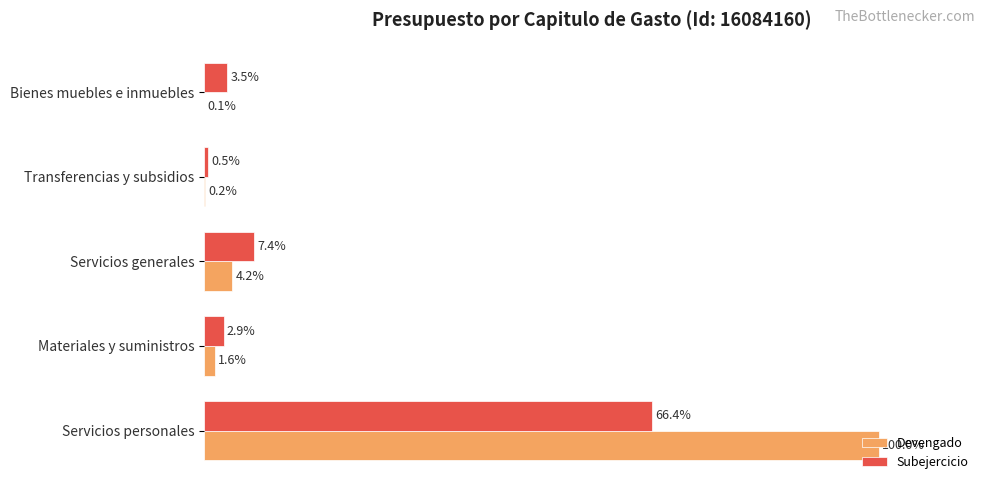

Where is Subejercicio nearest to the value 33?

Servicios generales